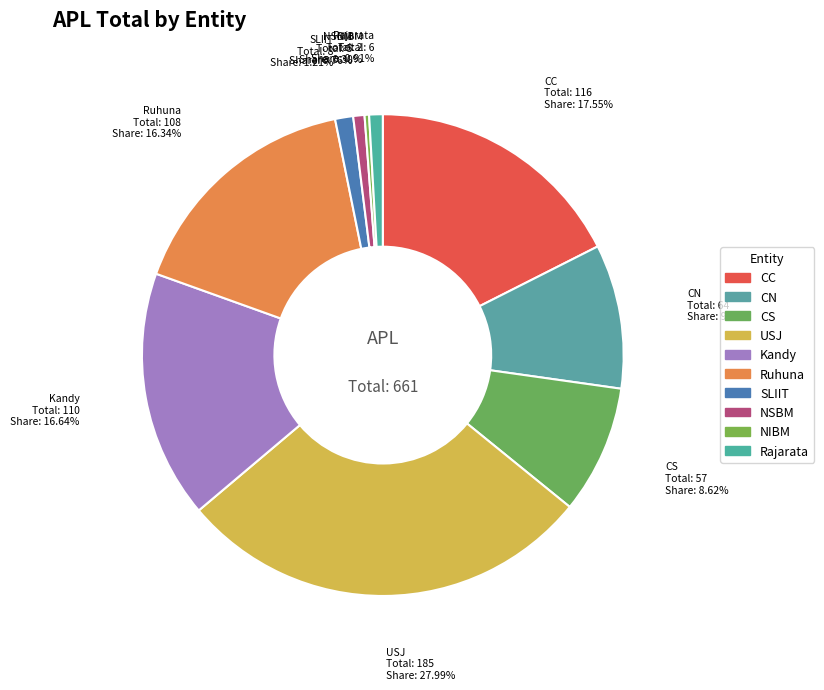

Does USJ account for over 50% of the chart?

No